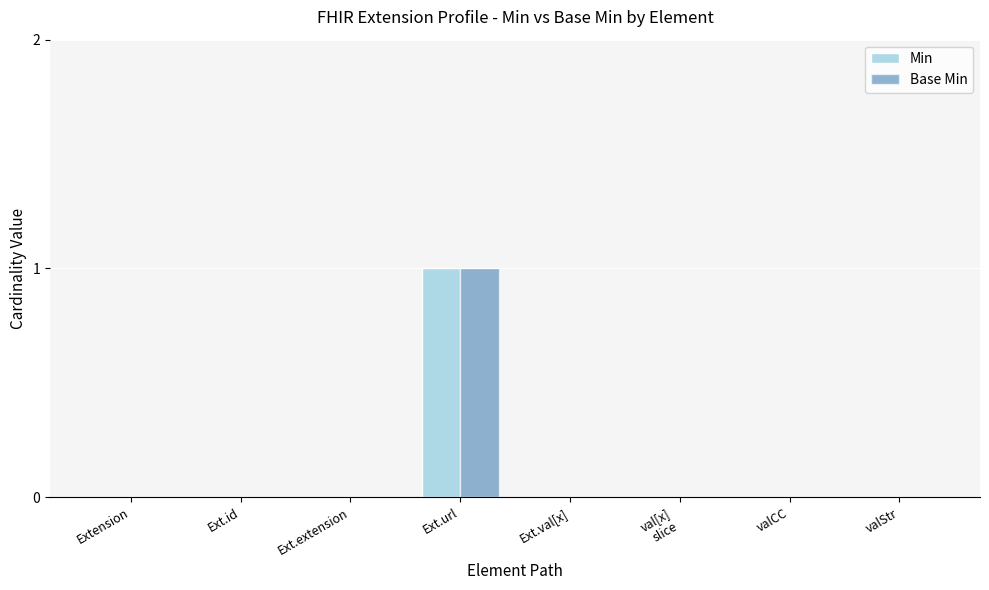

Is it true that Min equals 0 at Ext.id?

True